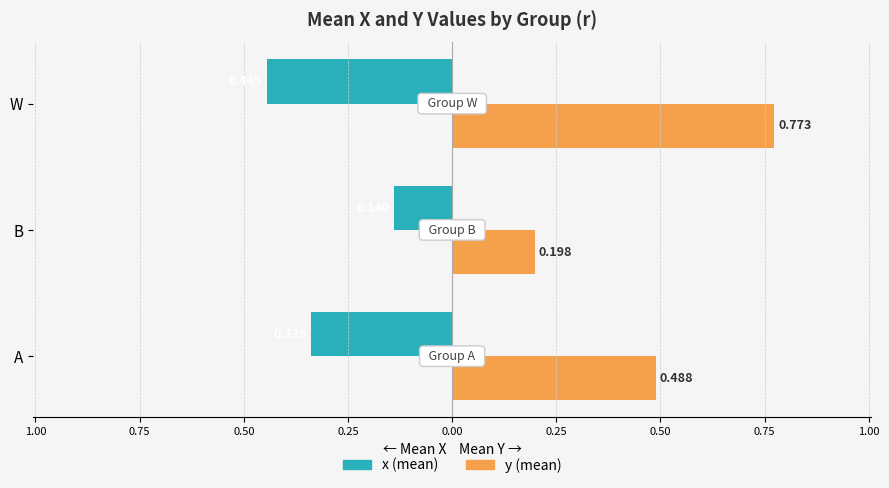

What is the minimum value shown in the chart?

-0.4